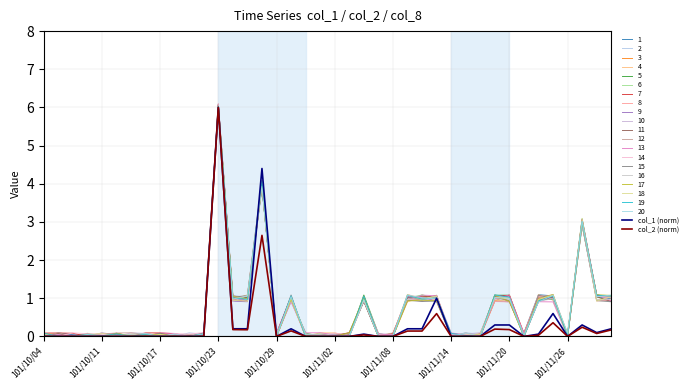

Is this an area chart (filled region under the line)?

No